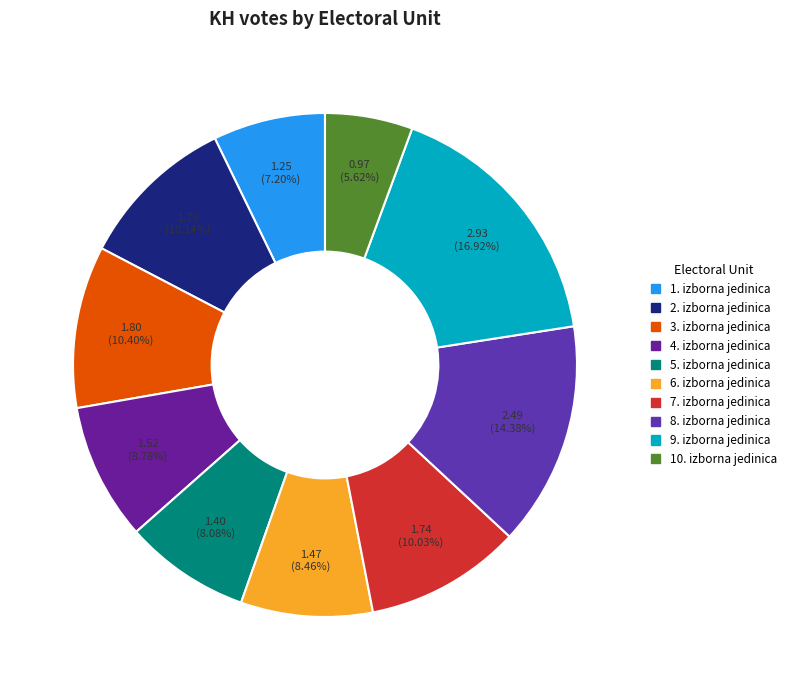

Is there a majority slice in this chart?

No